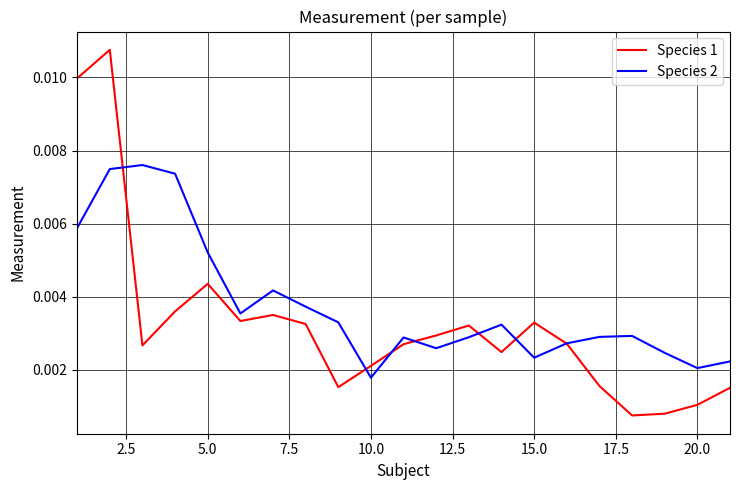

Rank the series by their maximum value, from highest to lowest.

Species 1, Species 2